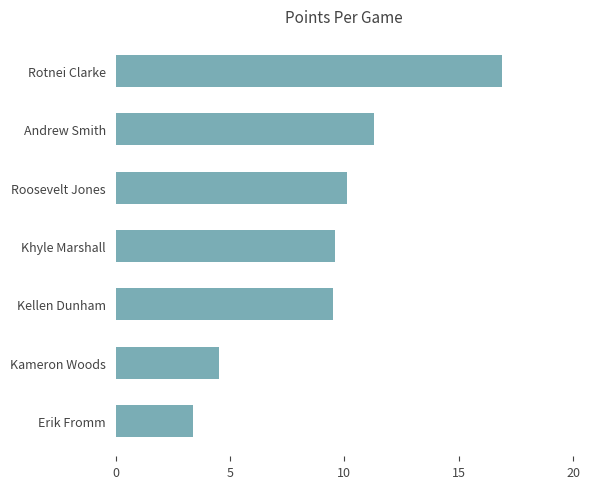

How many bars are there in total?

7